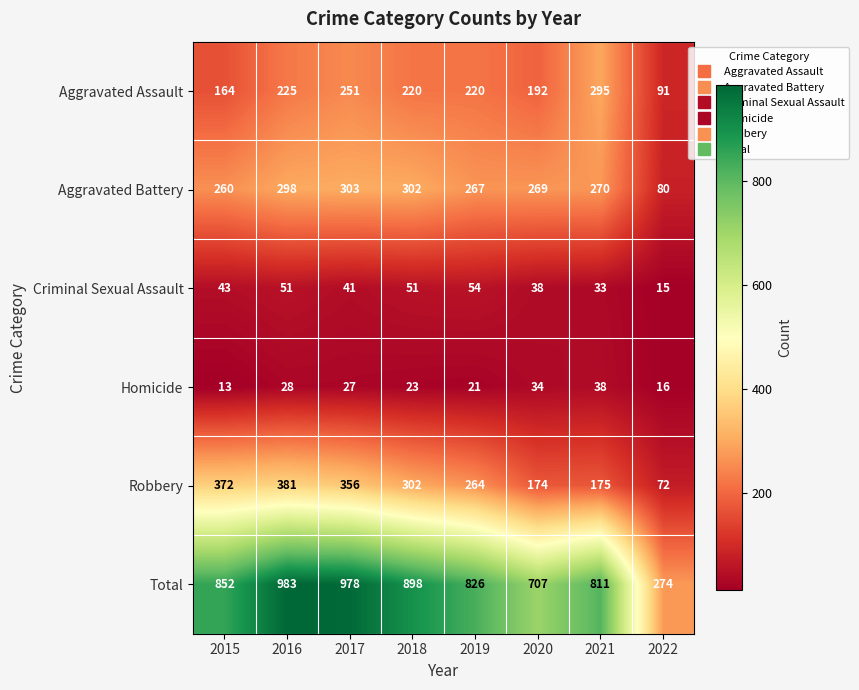

Which category has the lowest value across all series?

2015